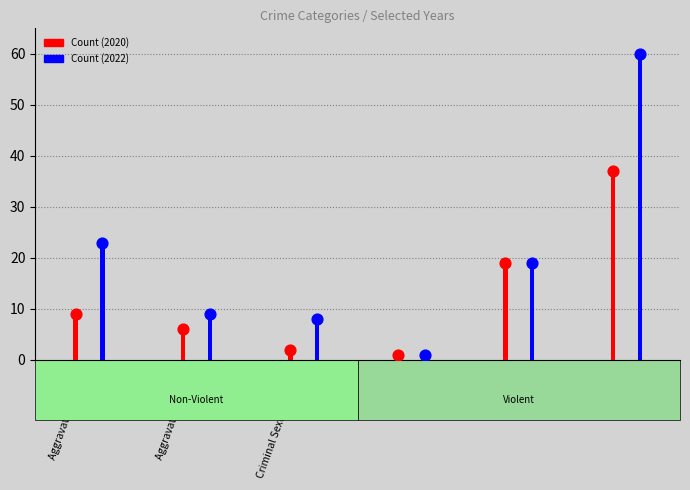

Which series has the widest spread of Y values?

Count (2022)